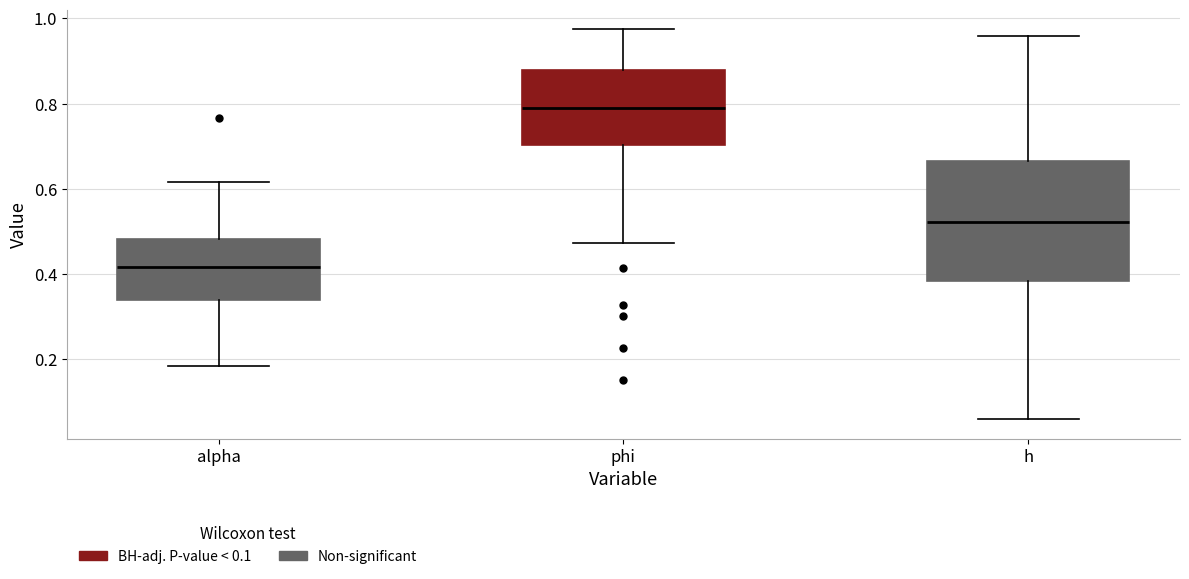

Reading left to right, transcribe this box plot: for each box, give where its median line is, the range the box spans, and where its two whiskers end, as read against the y-axis. The values are not printed on the chart, so give them approximately, as read against the axis.

alpha: median 0.42, box 0.34 to 0.48, whiskers 0.18 to 0.62
phi: median 0.80, box 0.70 to 0.88, whiskers 0.48 to 0.98
h: median 0.52, box 0.38 to 0.66, whiskers 0.06 to 0.96